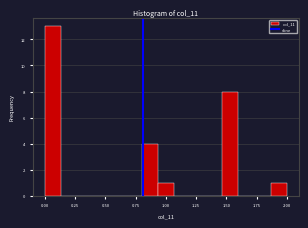

Read against the x-axis, roughly where is the centre of the tallest bar?

0.05